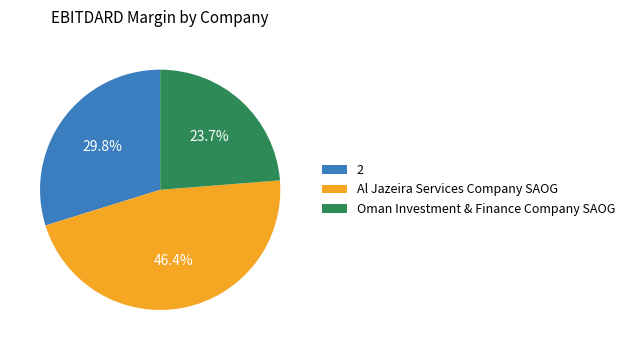

Rank the categories by value from lowest to highest.

Oman Investment & Finance Company SAOG, 2, Al Jazeira Services Company SAOG